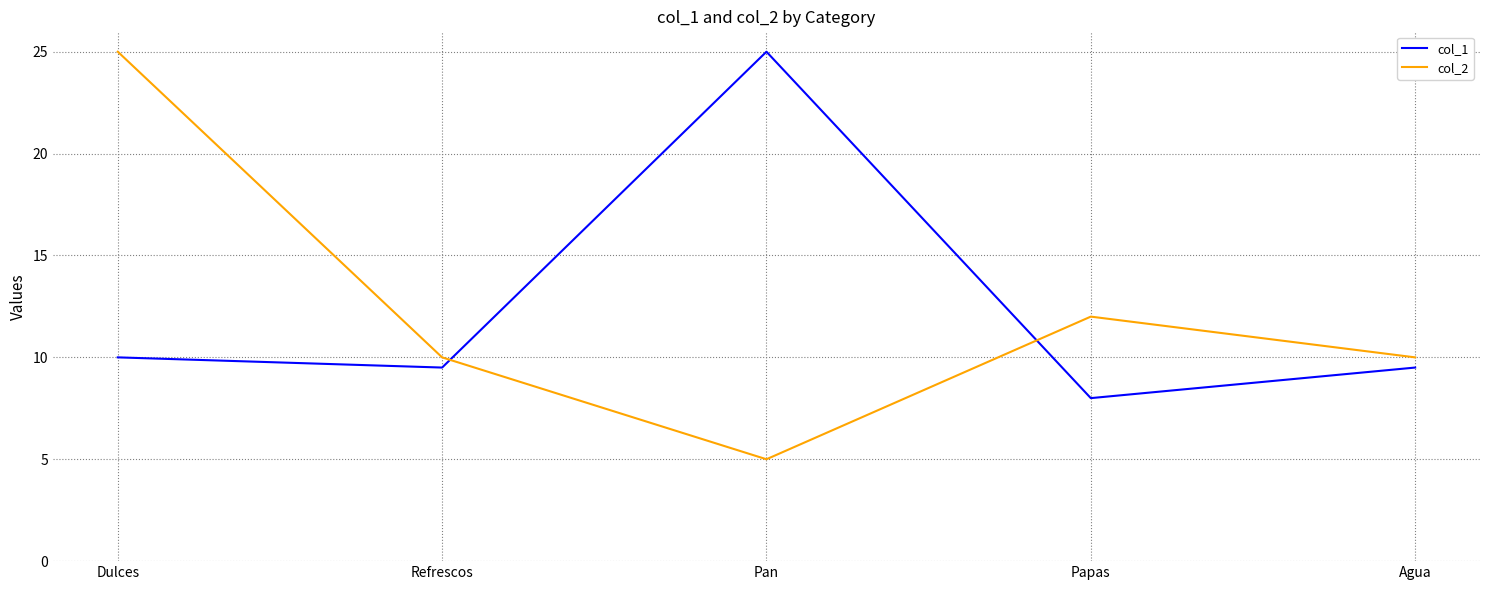

Which category has the highest value in the col_2 series?

Dulces